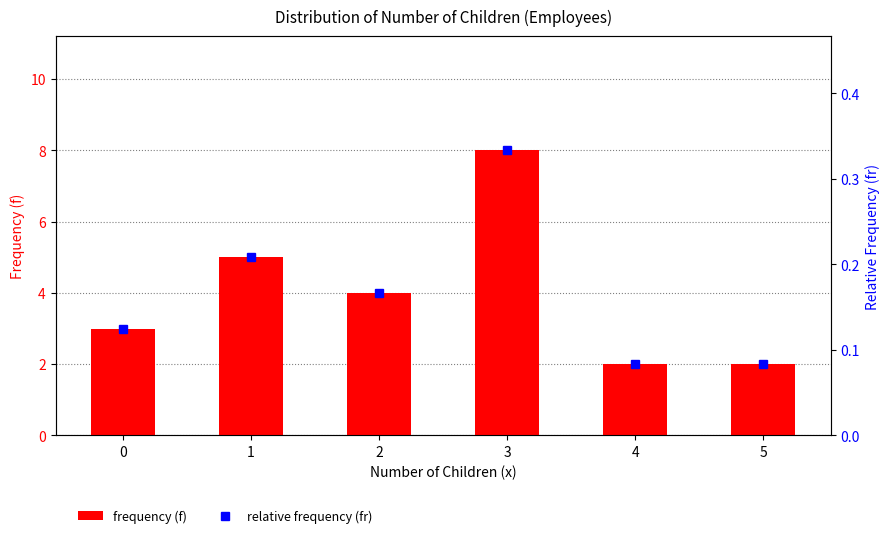

What is the minimum value for frequency (f)?

2.0